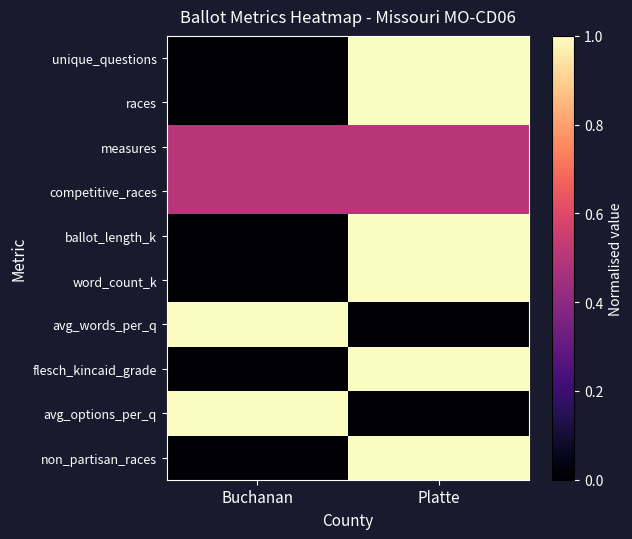

How many data points does each series have?

2